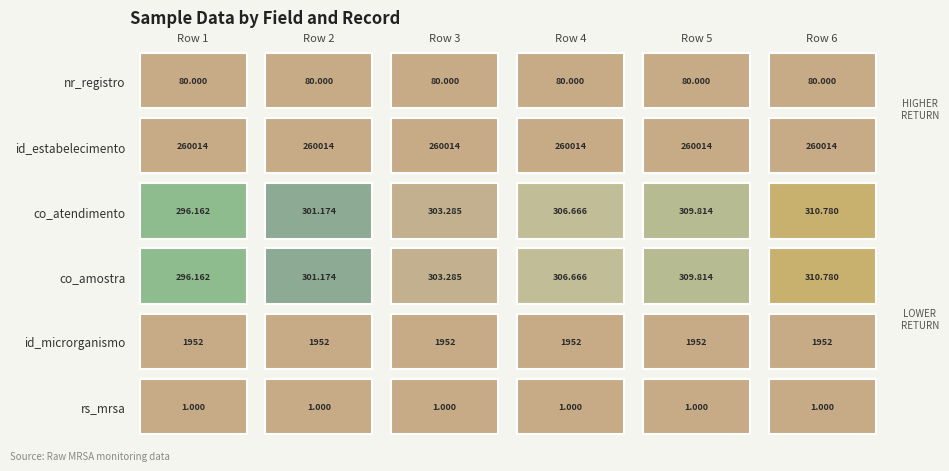

Rank the series at 4 from lowest to highest value.

rs_mrsa, nr_registro, co_atendimento, co_amostra, id_microrganismo, id_estabelecimento